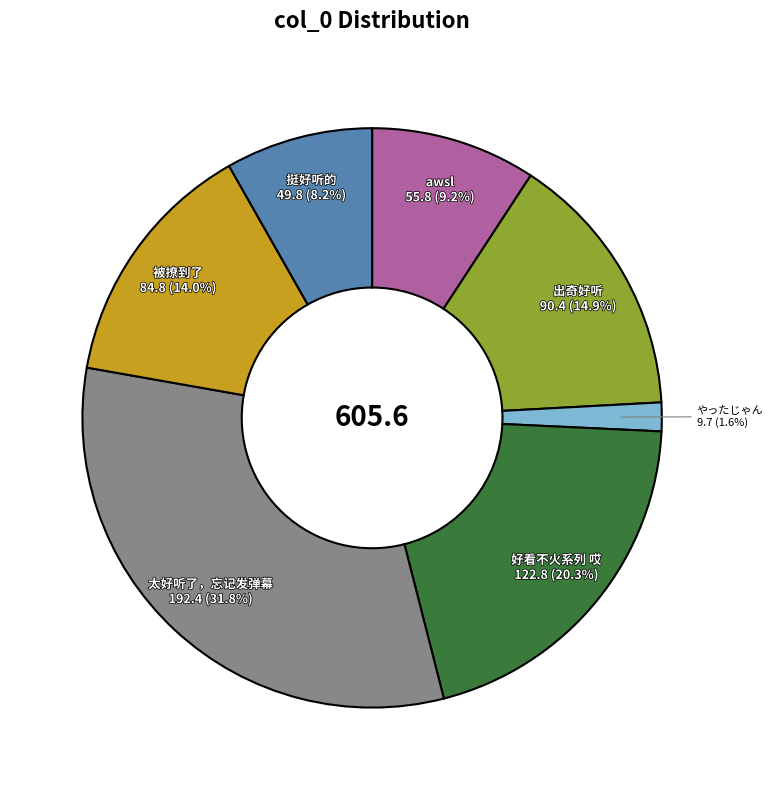

What is the ratio of the value at 好看不火系列 哎 to the value at 出奇好听?

1.4